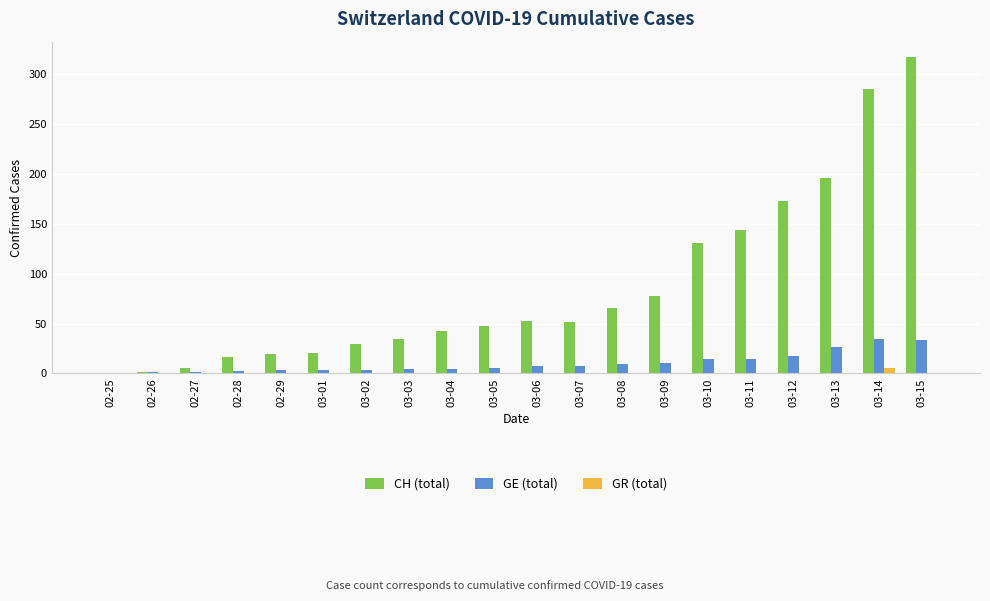

At which category is the sum across all series the highest?

03-15